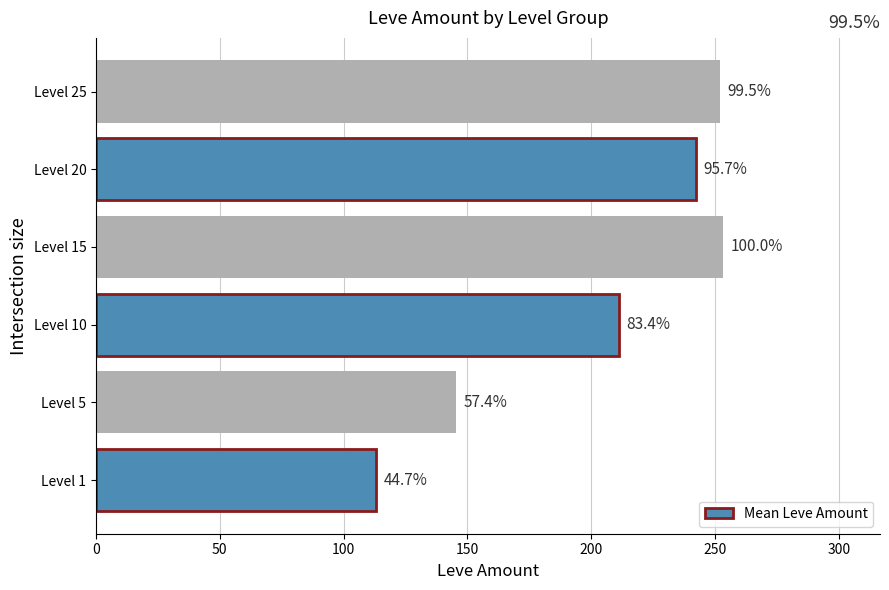

How many bars are there in total?

6